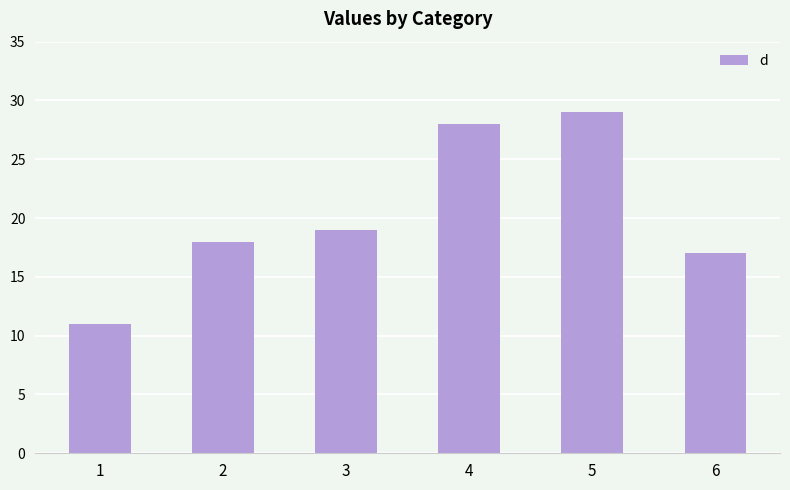

At which category does the chart reach its minimum across all series?

1